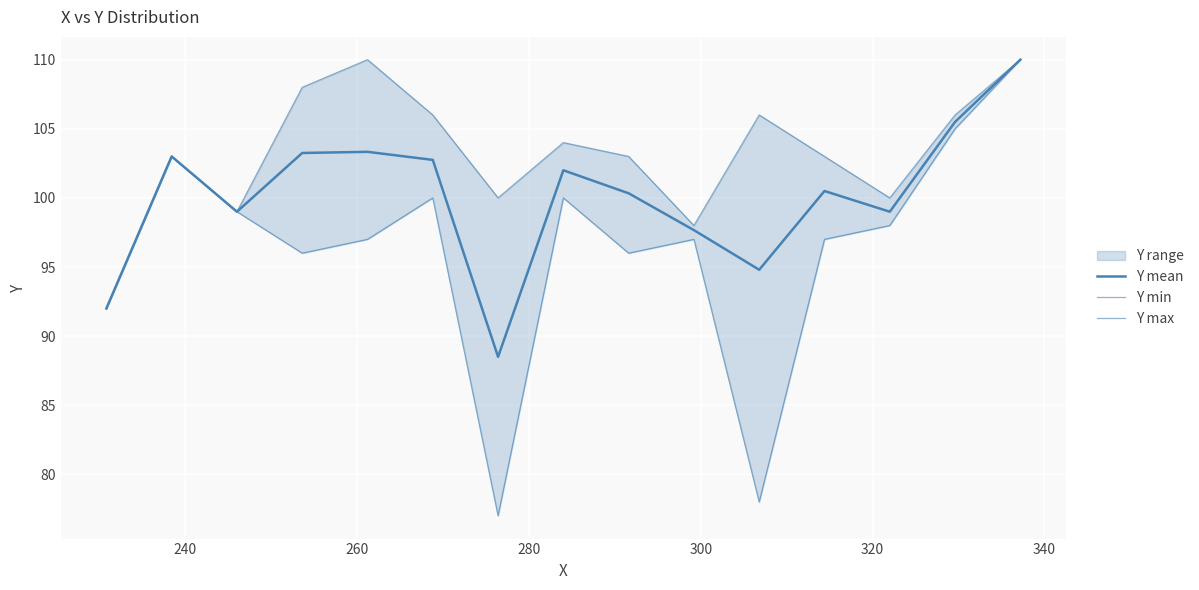

True or false: Y min and Y max cross at least once.

False